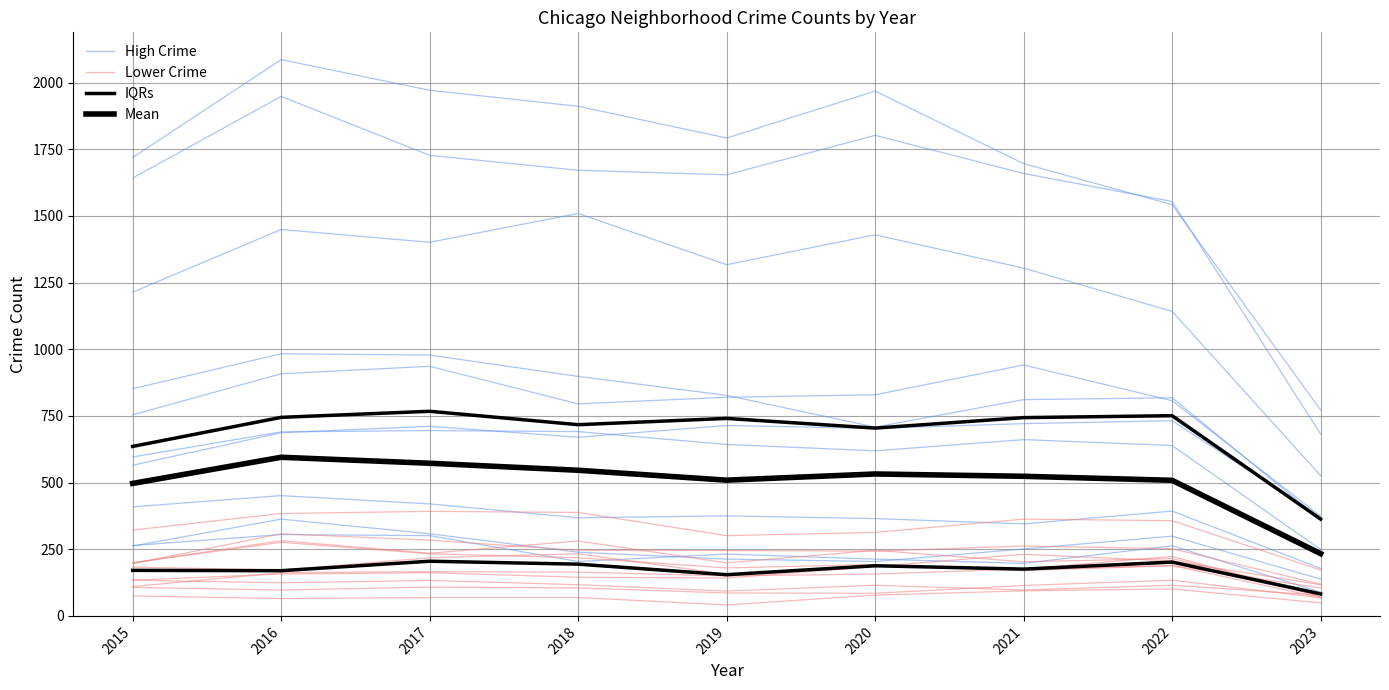

How many data points in Lower Crime are less than 357?

4